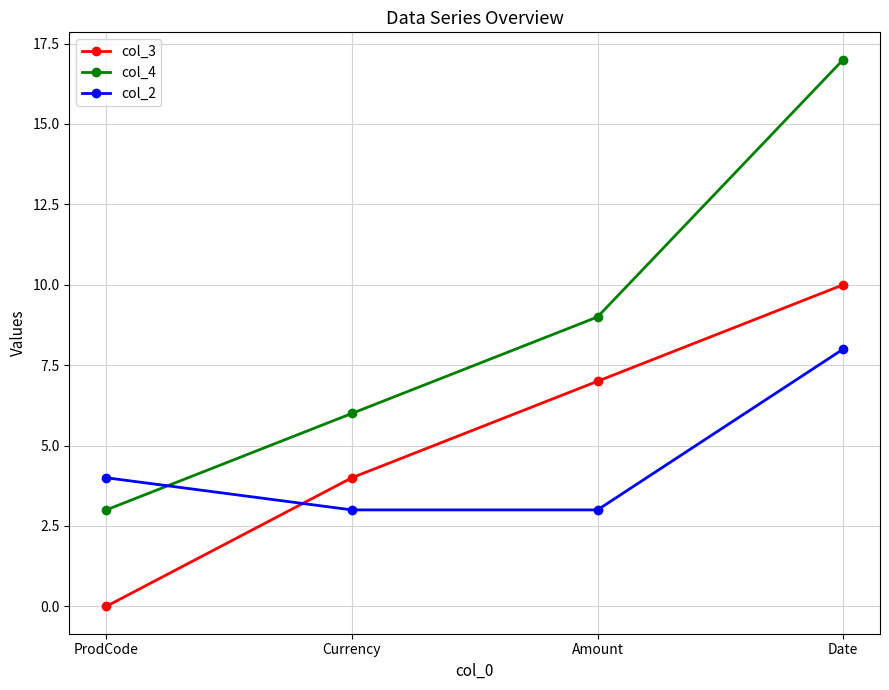

True or false: col_2 and col_3 cross at least once.

True